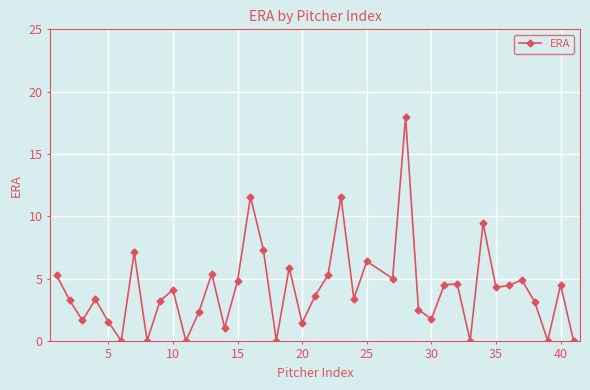

What is the difference between the maximum and minimum values?

18.0